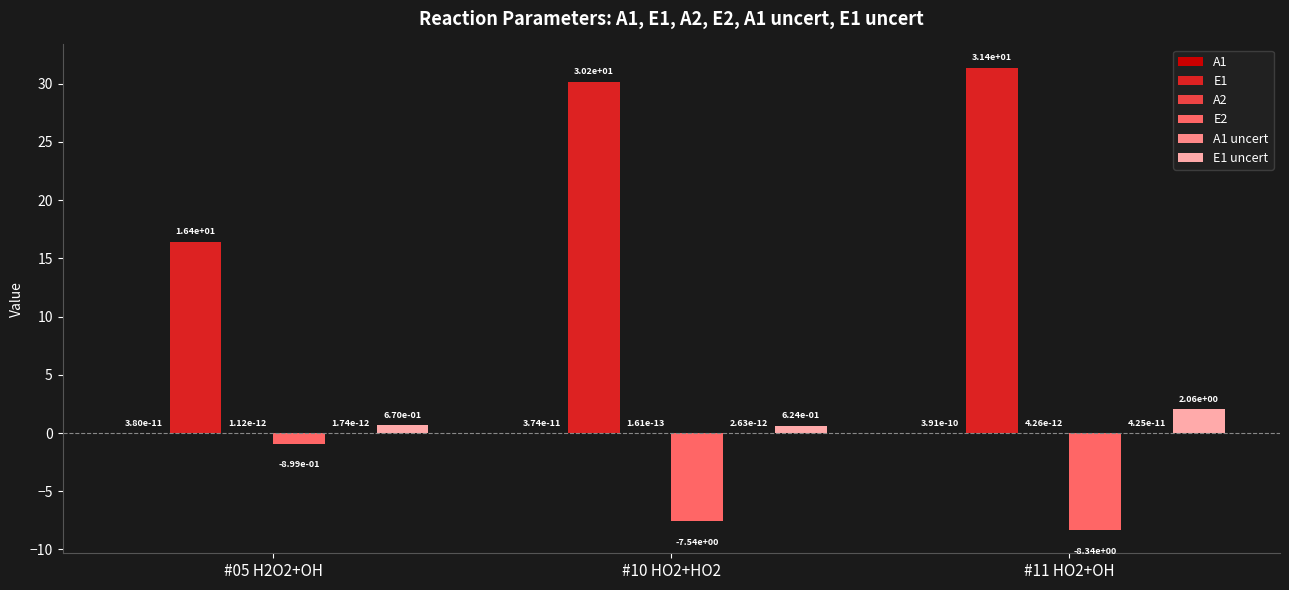

At which category is the sum across all series the highest?

#11 HO2+OH